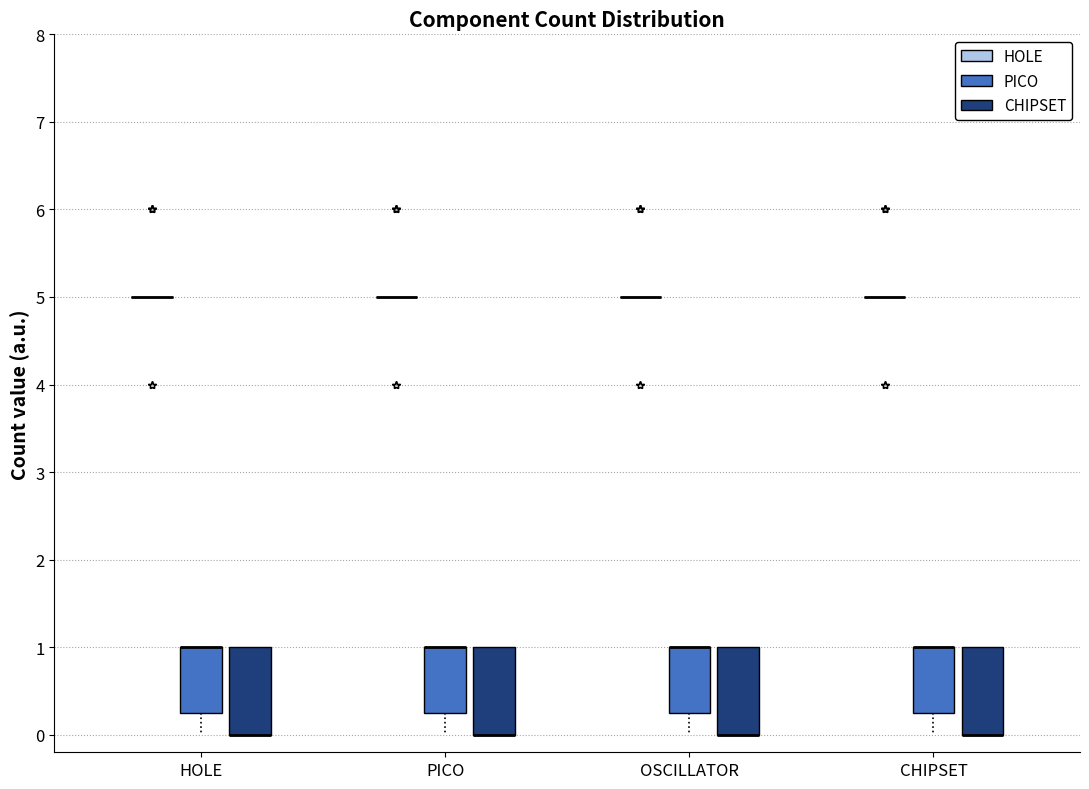

Reading left to right, read every box against the y-axis: the position of its median line, the range the box covers, and the ends of its whiskers. The values are not printed on the chart, so give them approximately, as read against the axis.

HOLE (HOLE): box collapsed to a line at 5.0, whiskers 5.0 to 5.0
HOLE (PICO): median 1.0 (drawn on the box's upper edge), box 0.3 to 1.0, whiskers 0.0 to 1.0
HOLE (CHIPSET): median 0.0 (drawn on the box's lower edge), box 0.0 to 1.0, whiskers 0.0 to 1.0
PICO (HOLE): box collapsed to a line at 5.0, whiskers 5.0 to 5.0
PICO (PICO): median 1.0 (drawn on the box's upper edge), box 0.3 to 1.0, whiskers 0.0 to 1.0
PICO (CHIPSET): median 0.0 (drawn on the box's lower edge), box 0.0 to 1.0, whiskers 0.0 to 1.0
OSCILLATOR (HOLE): box collapsed to a line at 5.0, whiskers 5.0 to 5.0
OSCILLATOR (PICO): median 1.0 (drawn on the box's upper edge), box 0.3 to 1.0, whiskers 0.0 to 1.0
OSCILLATOR (CHIPSET): median 0.0 (drawn on the box's lower edge), box 0.0 to 1.0, whiskers 0.0 to 1.0
CHIPSET (HOLE): box collapsed to a line at 5.0, whiskers 5.0 to 5.0
CHIPSET (PICO): median 1.0 (drawn on the box's upper edge), box 0.3 to 1.0, whiskers 0.0 to 1.0
CHIPSET (CHIPSET): median 0.0 (drawn on the box's lower edge), box 0.0 to 1.0, whiskers 0.0 to 1.0